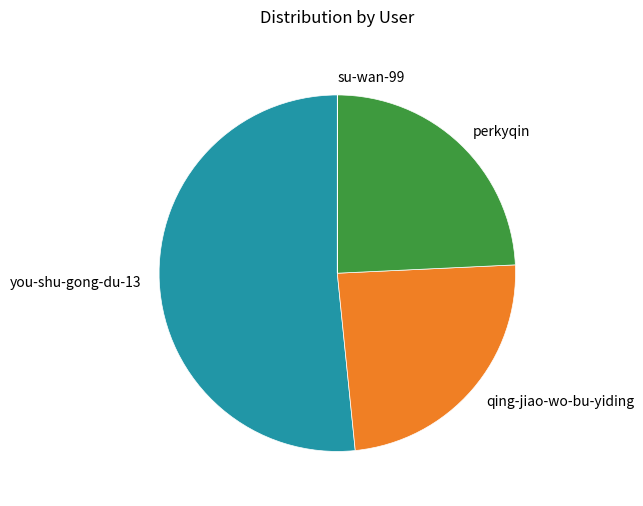

Between you-shu-gong-du-13 and perkyqin, which is larger?

you-shu-gong-du-13